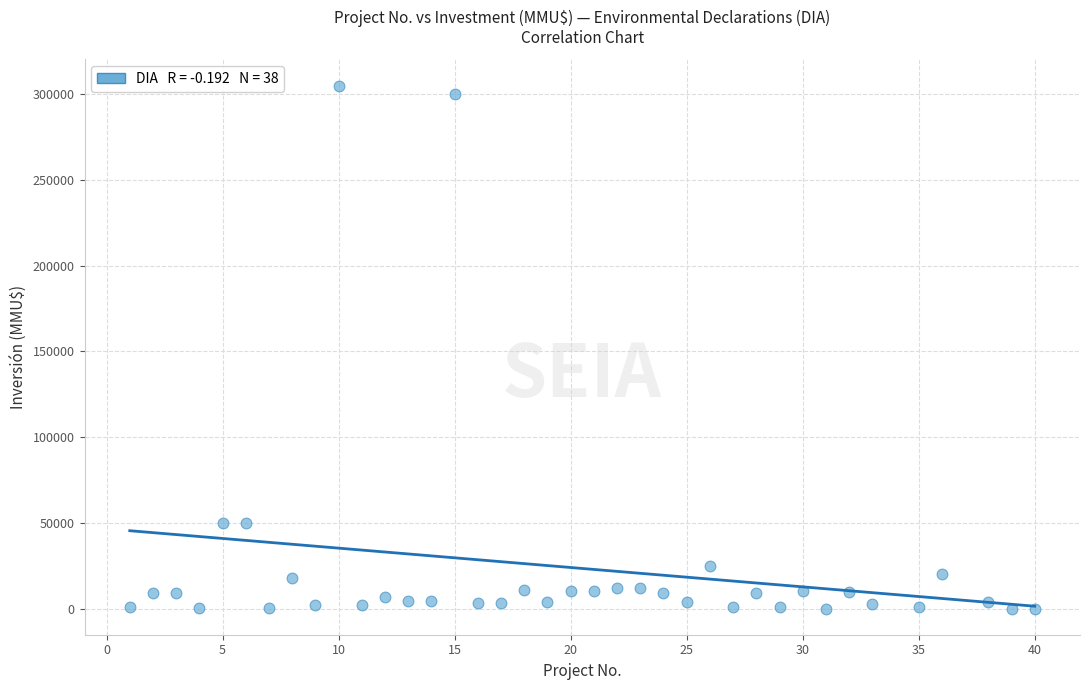

What is the range of X values (max minus min)?

39